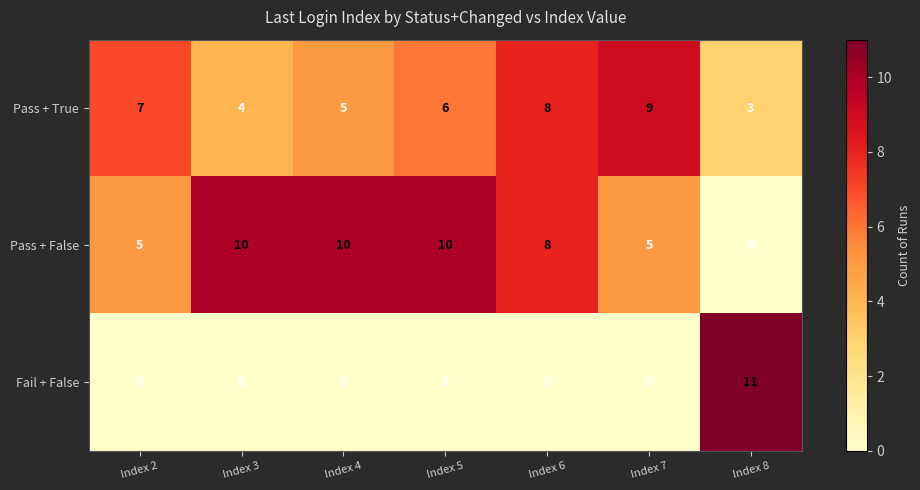

What is the maximum value shown in the chart?

11